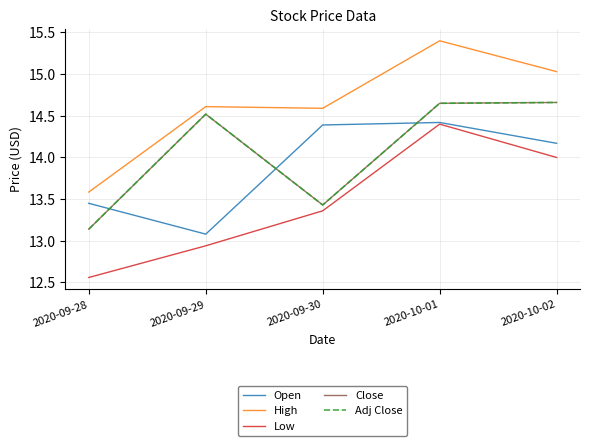

Does the chart have visible grid lines?

Yes